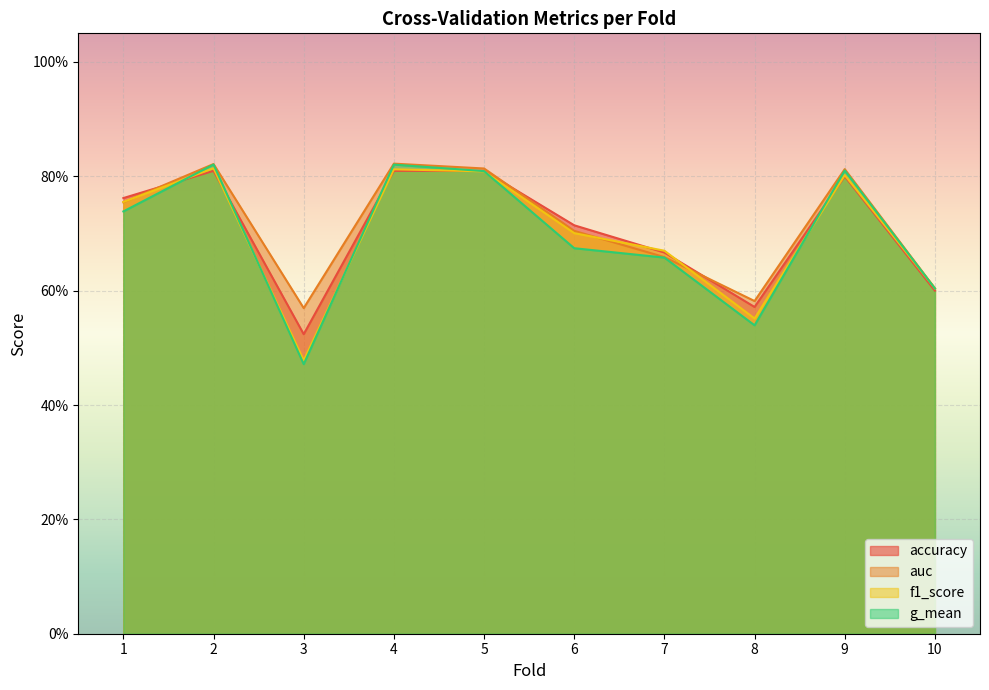

True or false: f1_score has more than 2 points higher than both neighbors.

True